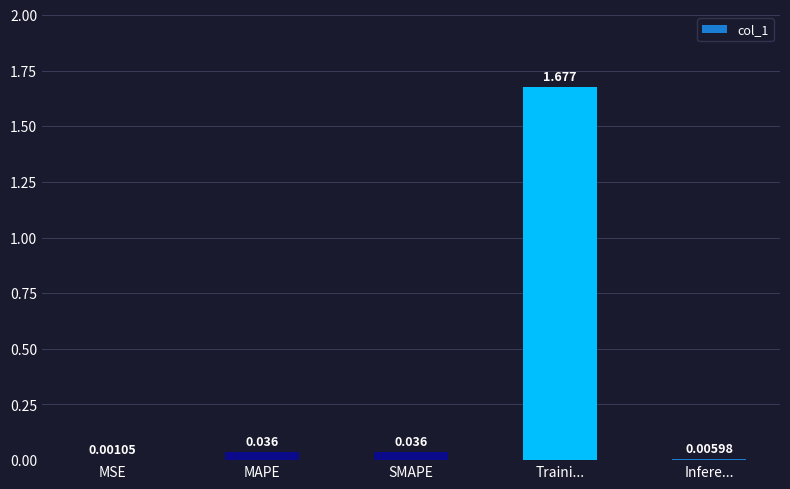

At which label is the value closest to 0?

MSE